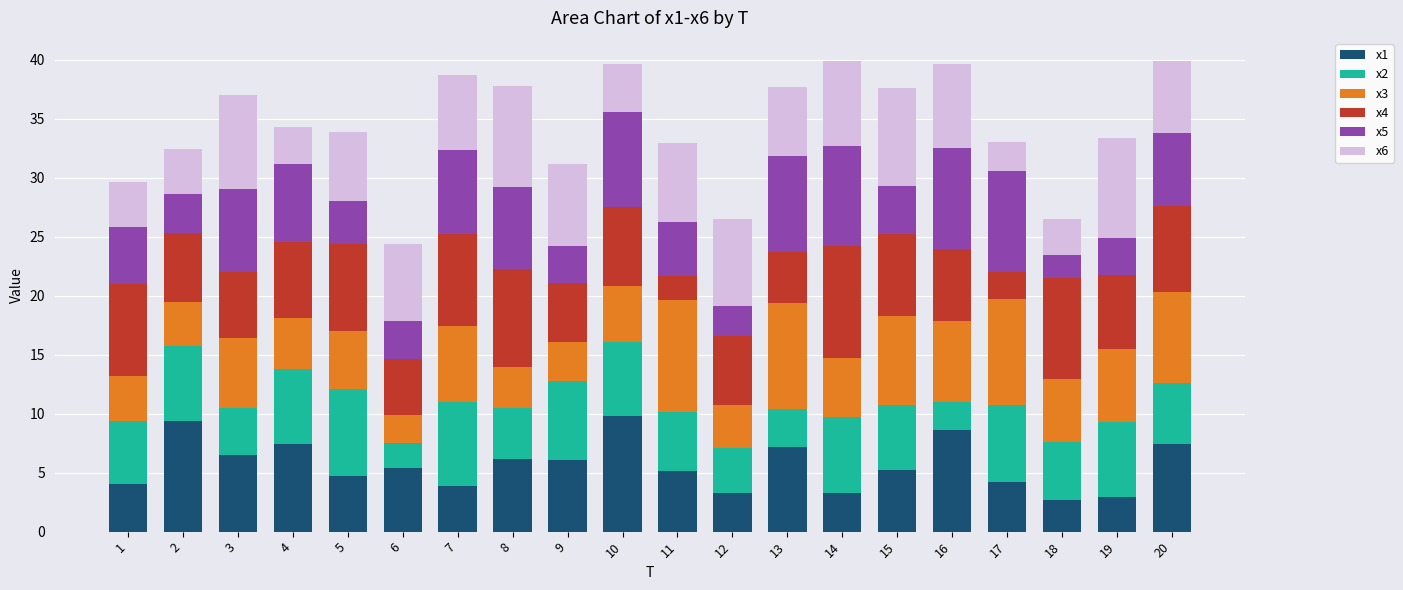

What is the maximum value for x1?

9.8